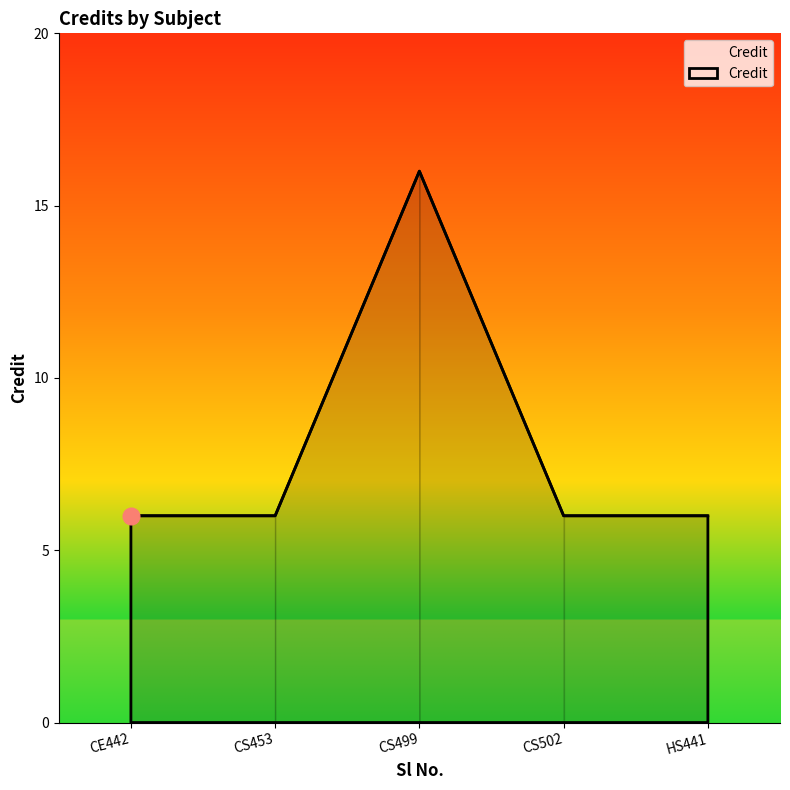

The value at CE442 is 10. True or false?

False